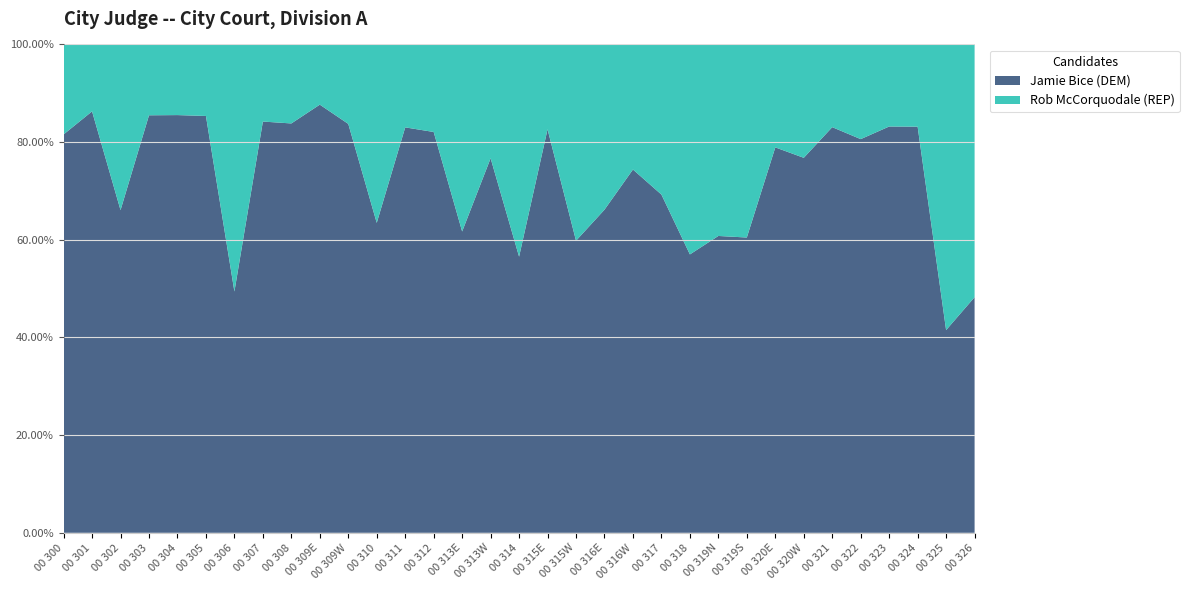

Reading right to left, what are all the values shown in this chart?

Jamie Bice (DEM): 220	215	326	203	237	255	172	161	52	62	118	205	61	88	125	276	203	102	29	435	132	165	247	64	228	144	249	303	272	165	74	359	425
Rob McCorquodale (REP): 236	303	66	41	57	52	52	43	34	40	89	91	21	45	84	58	156	31	18	95	27	95	48	9	44	27	255	52	46	28	38	57	96